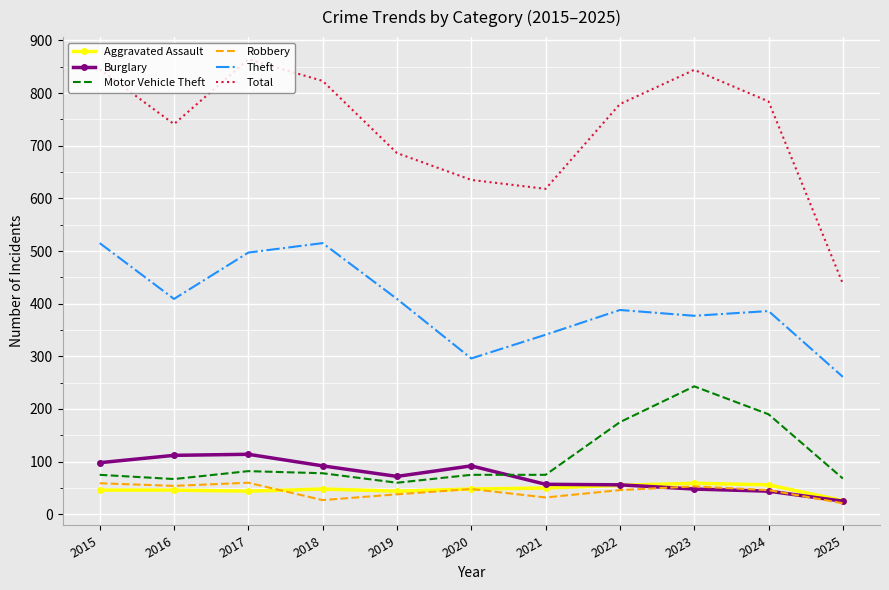

What is the total value across all series at 2016?

1429